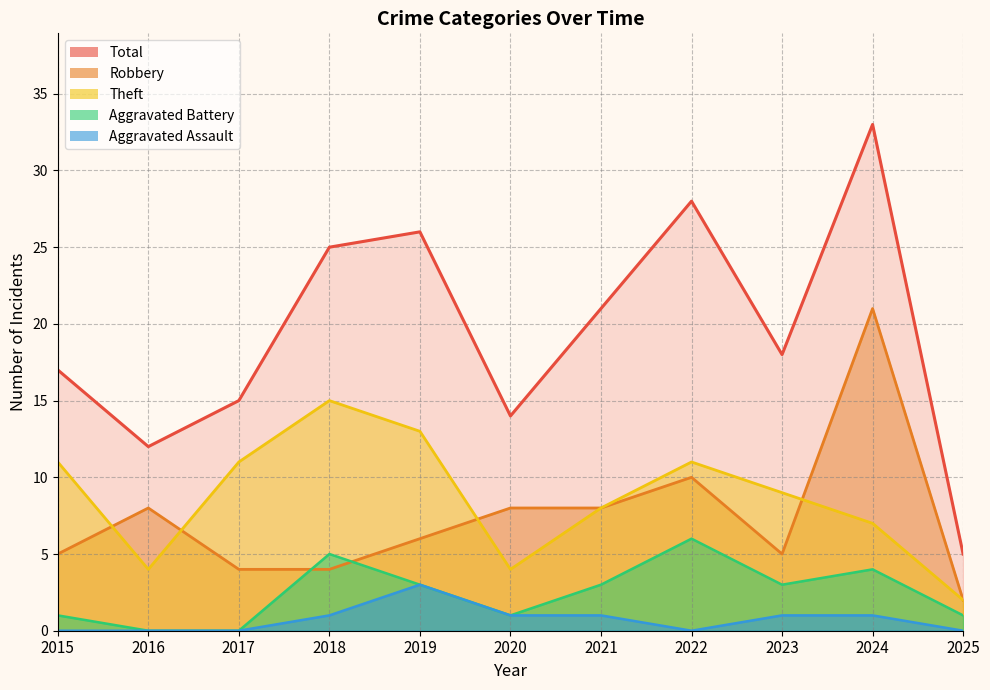

What is the maximum value shown in the chart?

33